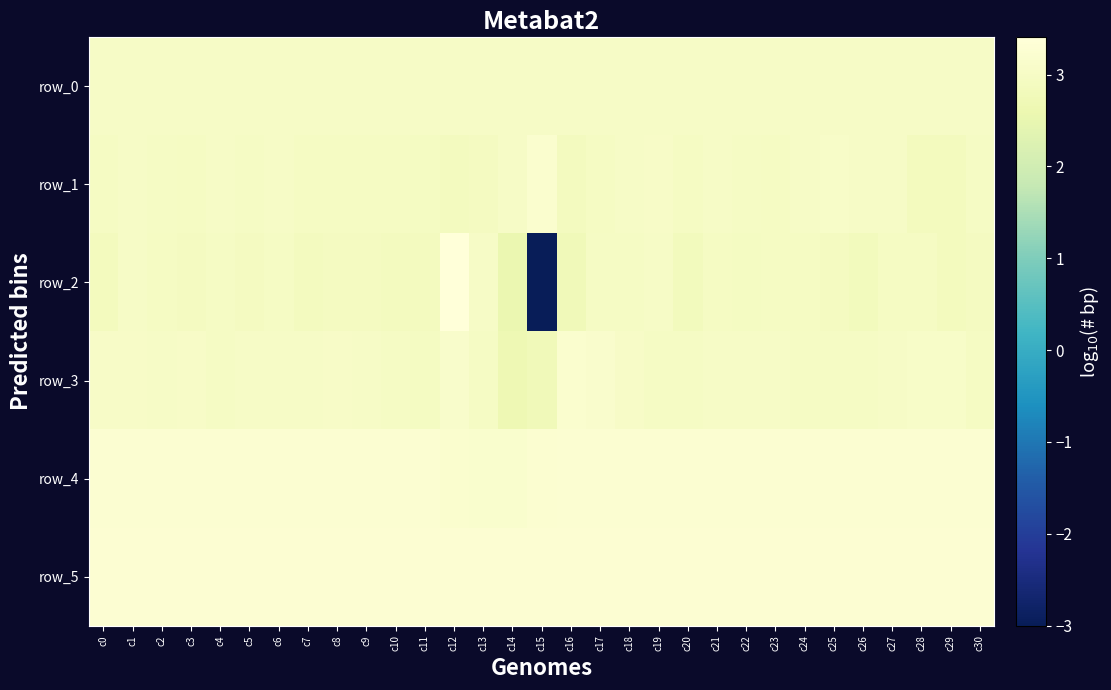

List the series in order of their peak value, highest first.

row_2, row_5, row_4, row_1, row_3, row_0